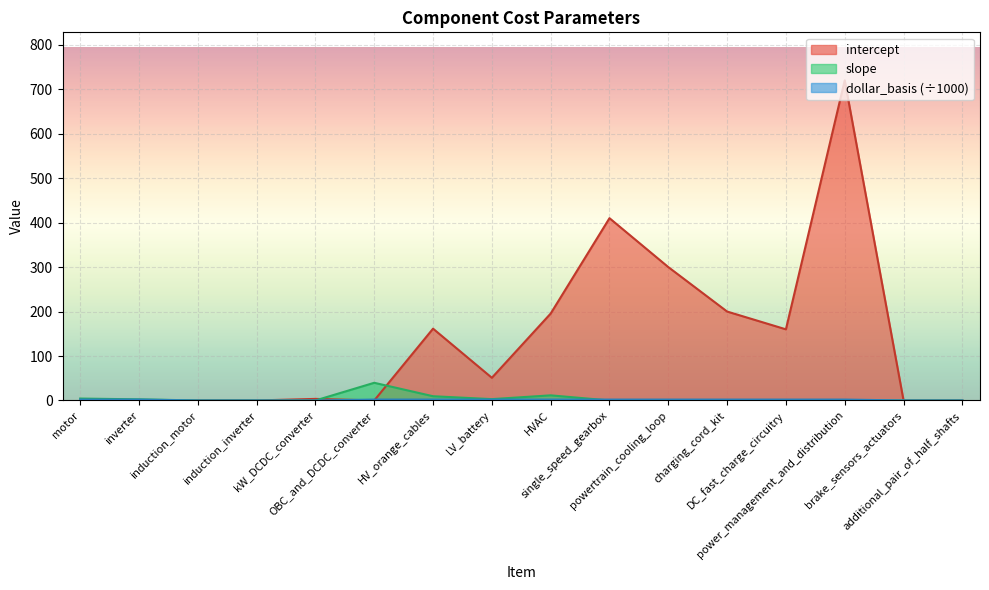

What is the highest value of the slope series?

39.8